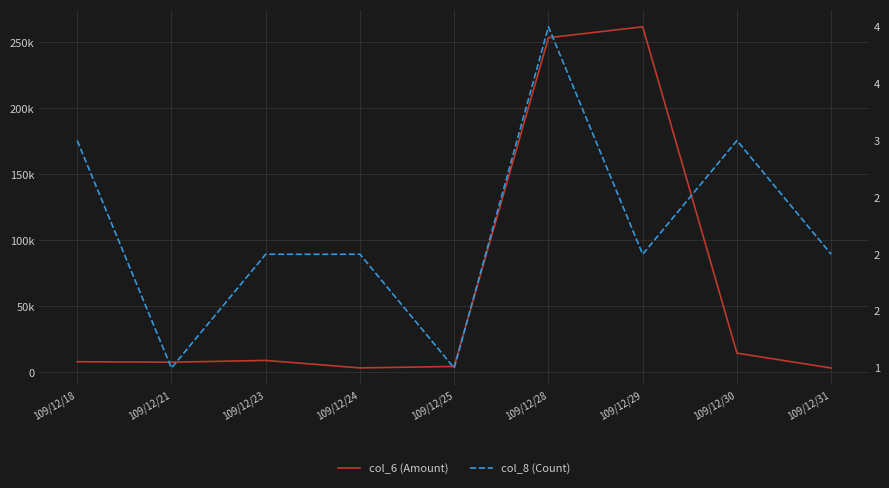

What is the approximate value of col_8 (Count) at 109/12/21?

1